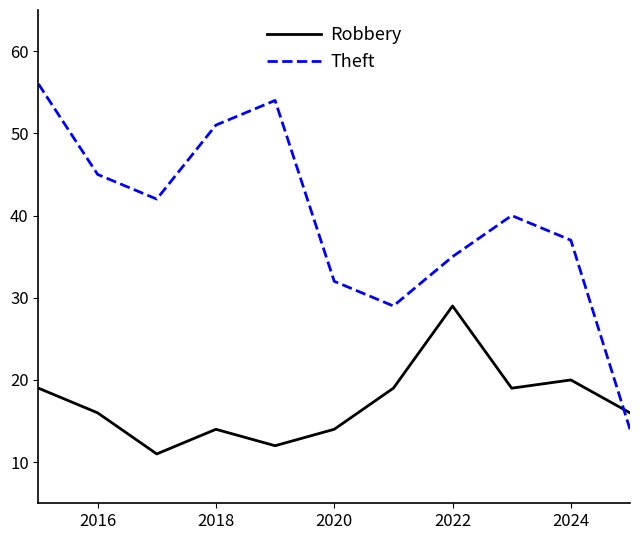

What is the minimum value shown in the chart?

11